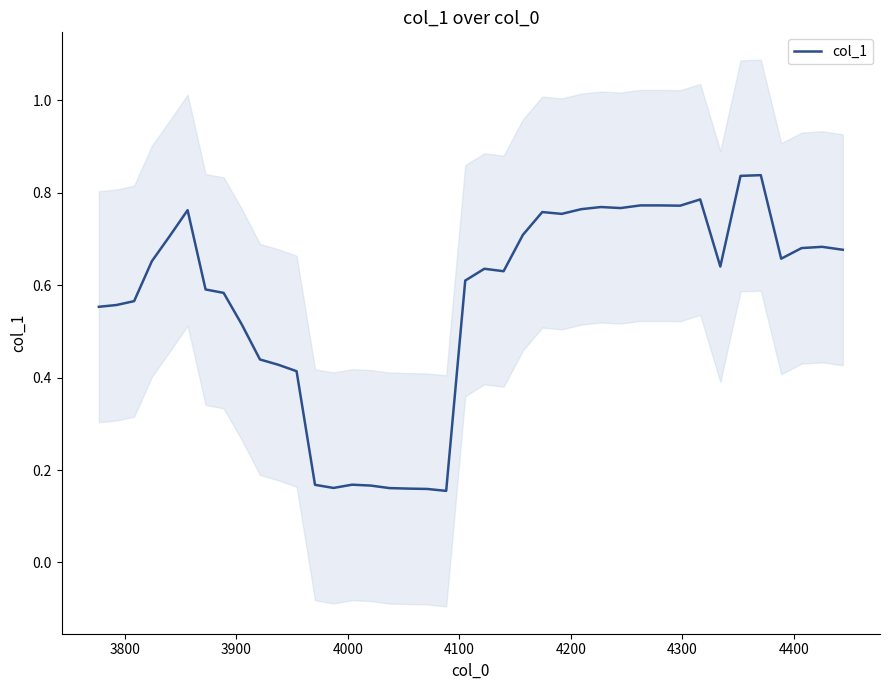

What is the difference between the maximum and minimum values?

0.7